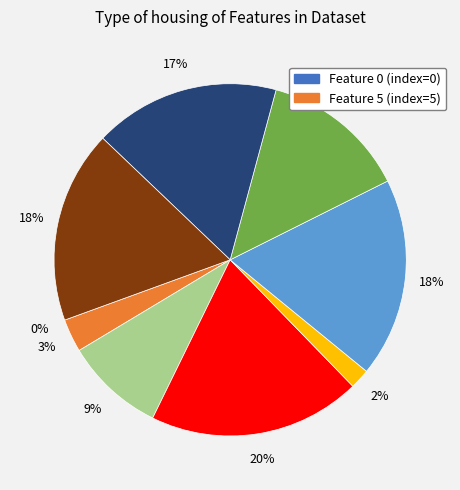

To the nearest percent, what is the difference between the largest and smallest slice percentages?

20%